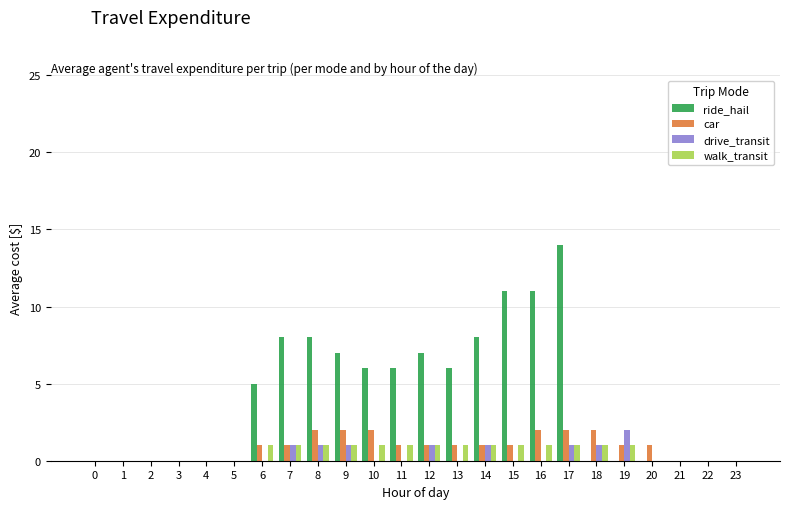

How many drive_transit values are between 0 and 1?

23